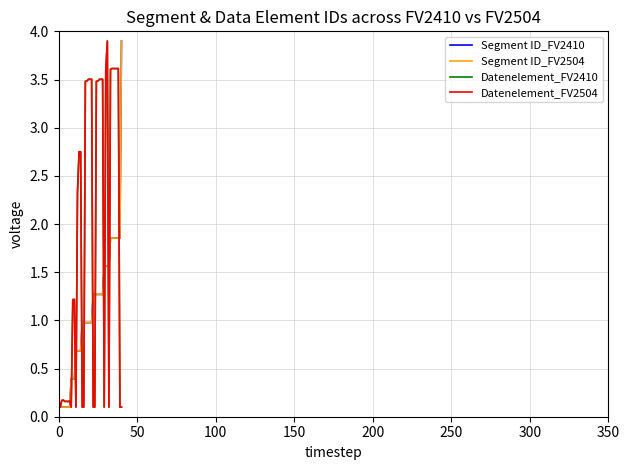

Does the chart display data point markers on the line(s)?

No